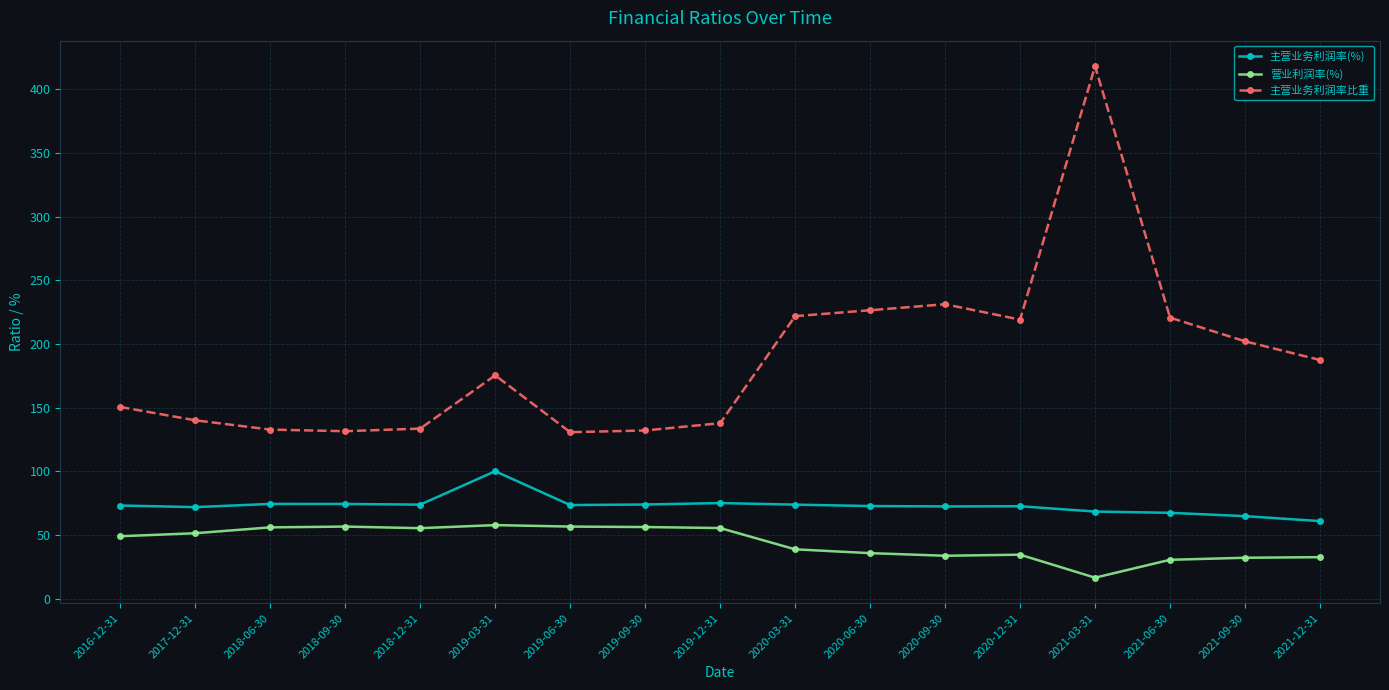

What is the difference between the highest and lowest values at 2020-06-30?

190.8